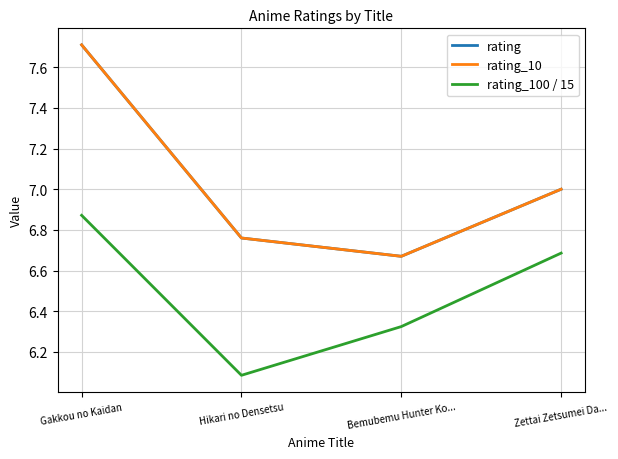

What is the label of the 2nd point from the right?

Bemubemu Hunter Ko...